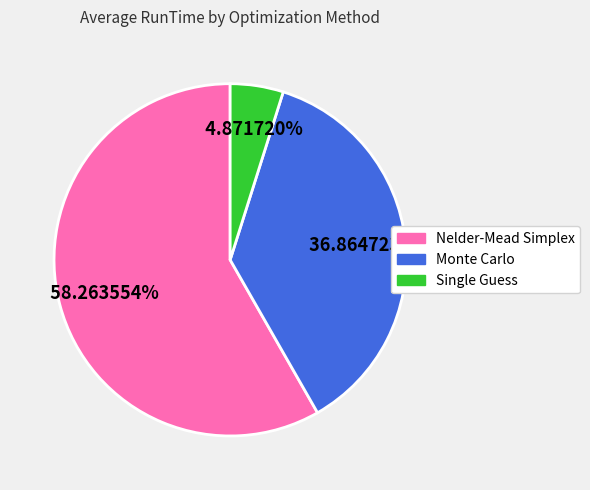

To the nearest percent, what is the difference between the largest and smallest slice percentages?

53%